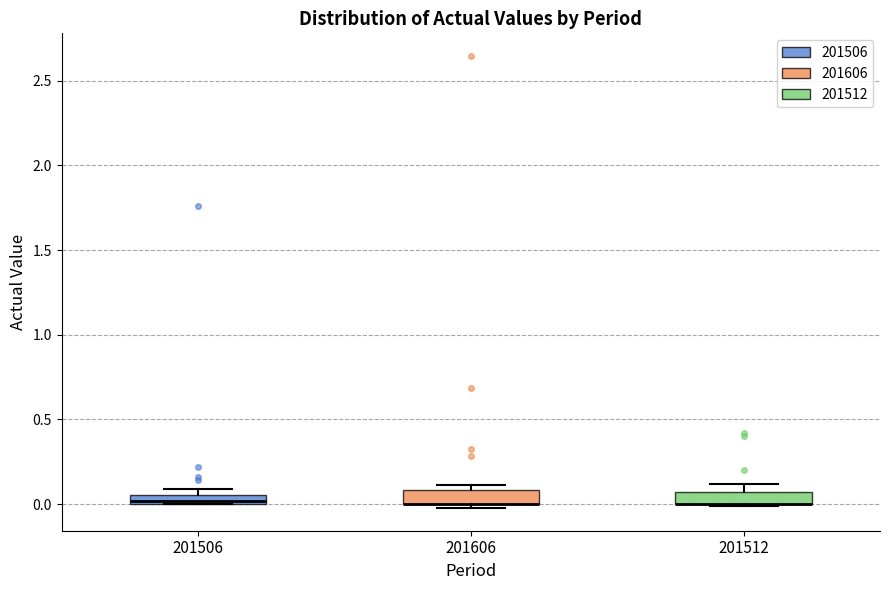

Where is the lower edge of the box at x = 201506 on the y-axis? The values are not printed on the chart, so give them approximately, as read against the axis.

0.00